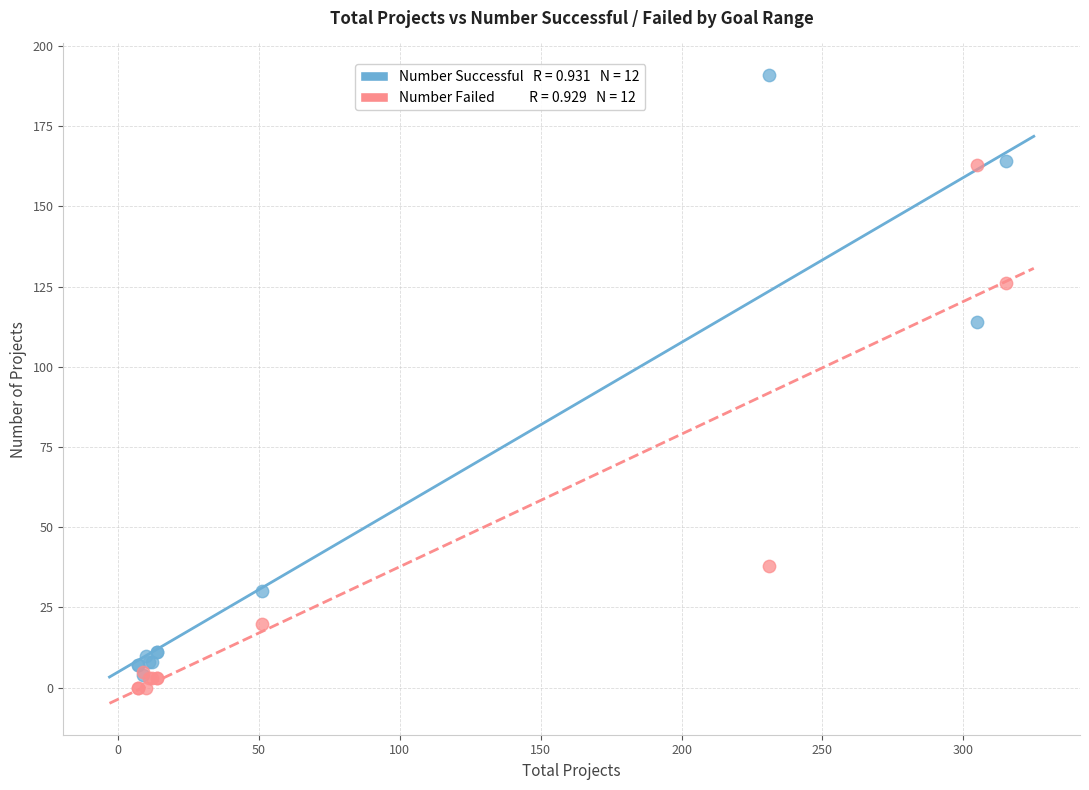

Across all series, what Y value is closest to 95?

114